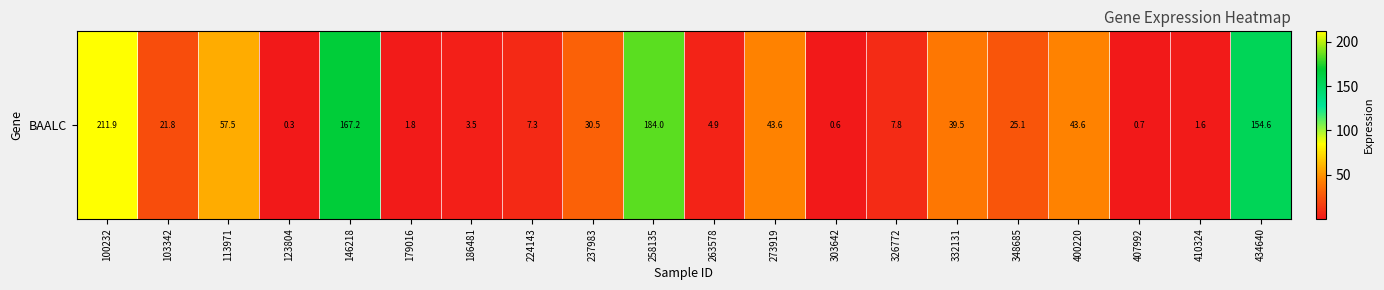

List the labels in order of value, smallest first.

123804, 303642, 407992, 410324, 179016, 186481, 263578, 224143, 326772, 103342, 348685, 237983, 332131, 400220, 273919, 113971, 434640, 146218, 258135, 100232